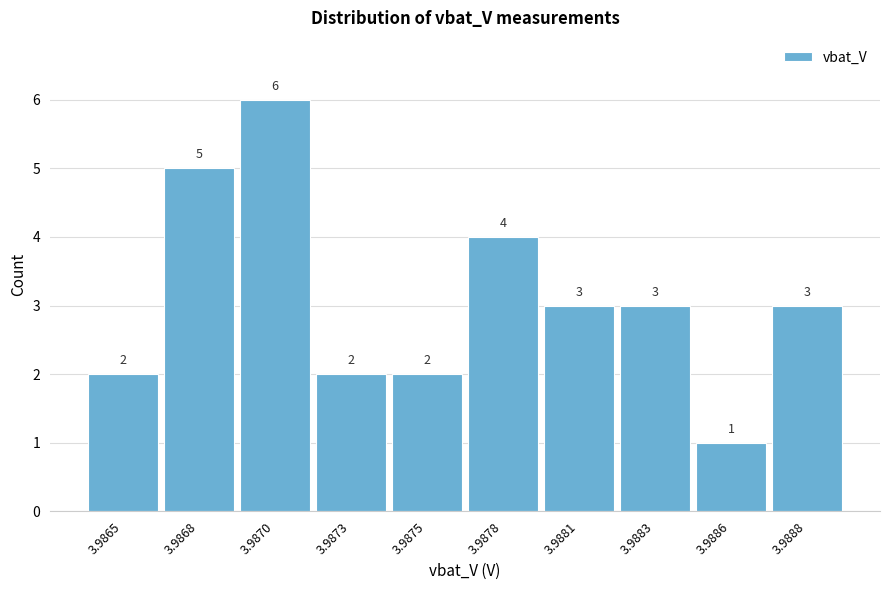

Reading left to right, extract all data points from this chart.

2	5	6	2	2	4	3	3	1	3